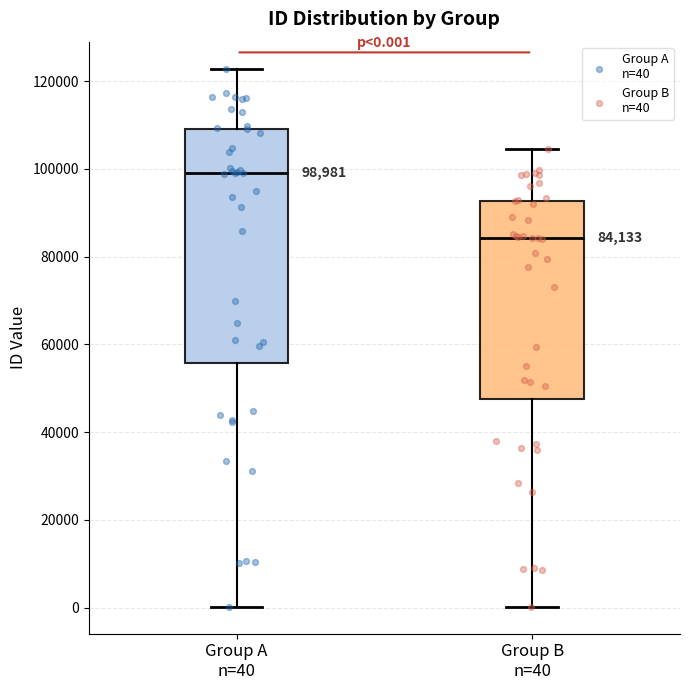

Which box is the tallest, from its lower edge to its upper edge?

Group A n=40